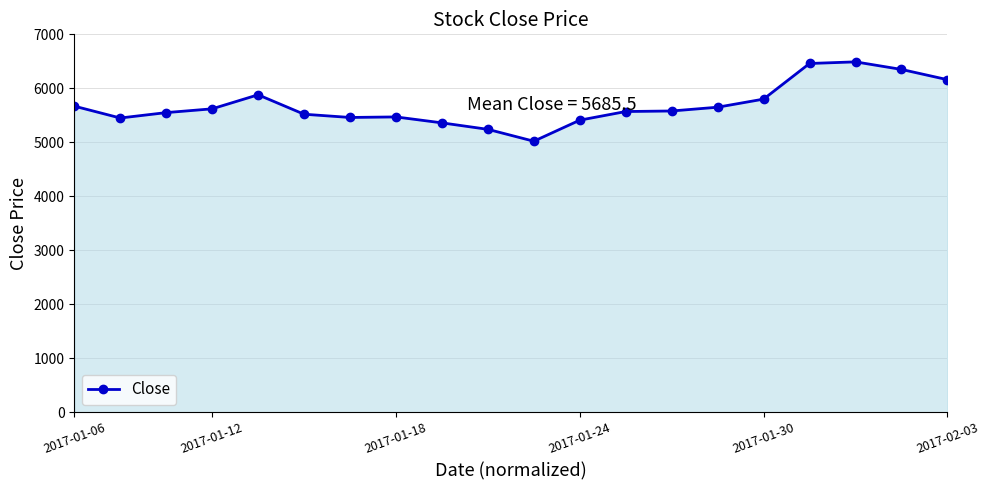

True or false: the data has more than 0 interior local peaks.

True